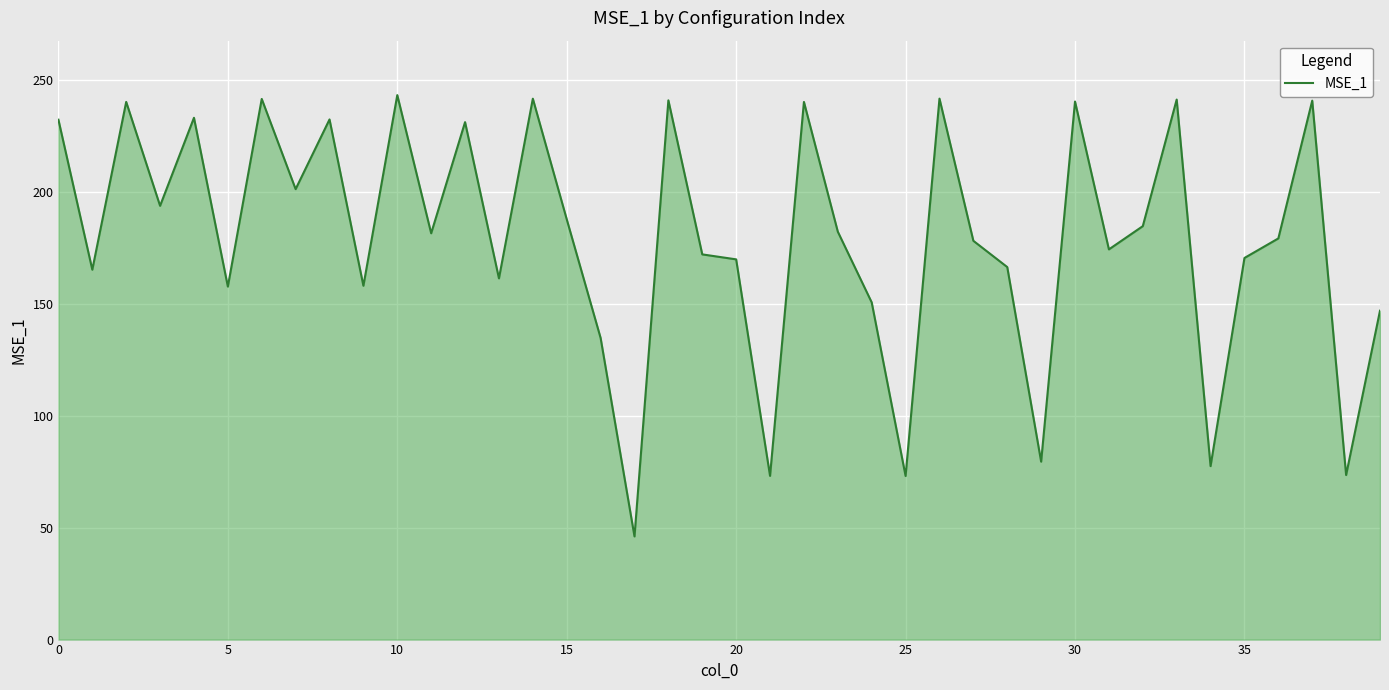

What is the difference between the maximum and minimum values?

197.3